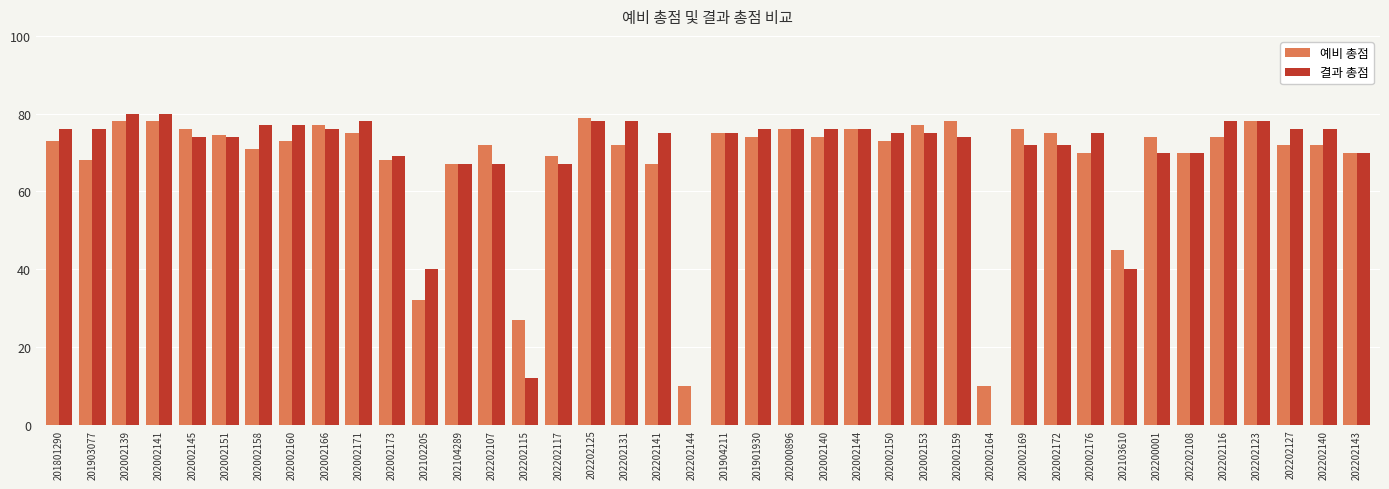

What is the maximum value shown in the chart?

80.0